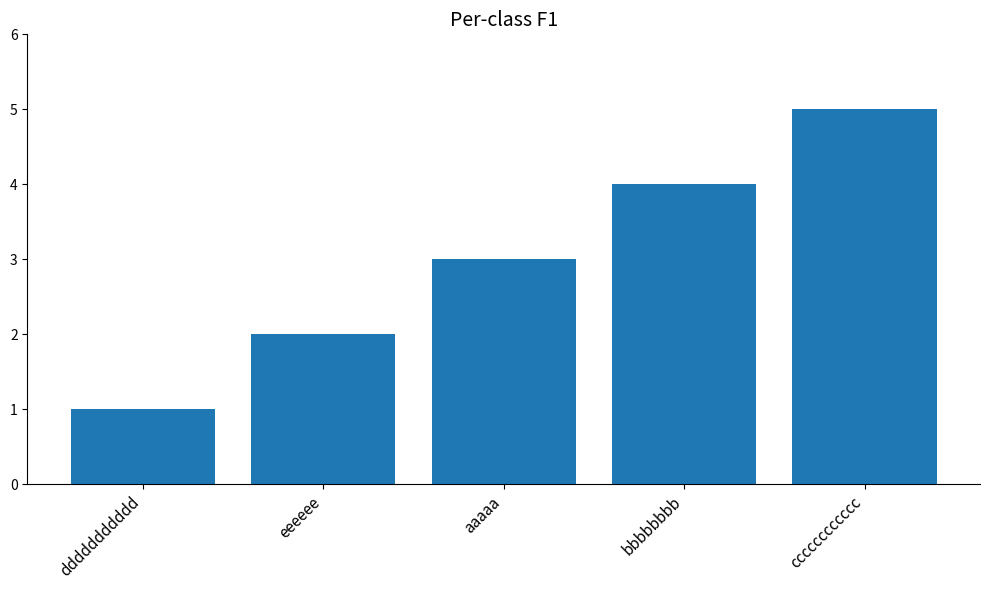

How many data points are less than 3?

2